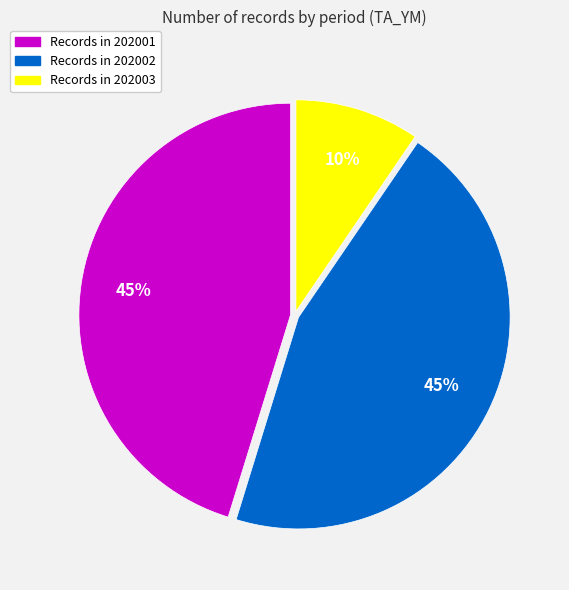

To the nearest percent, what is the average slice percentage?

33%